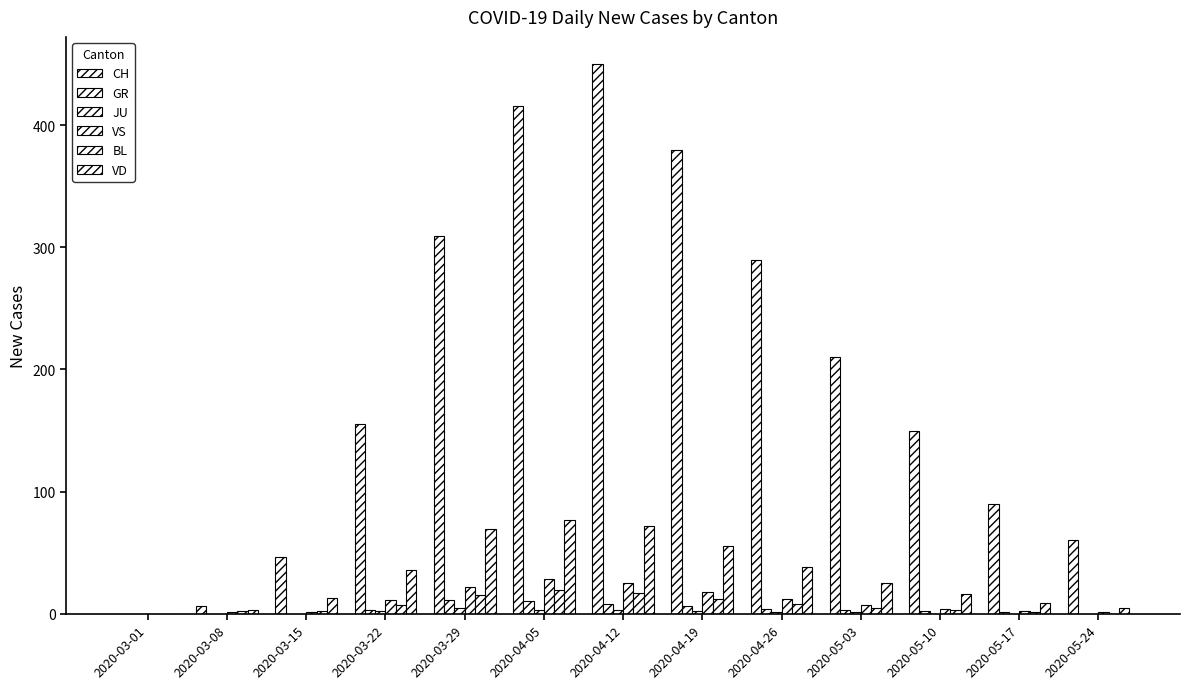

Count the number of categories in the chart.

13